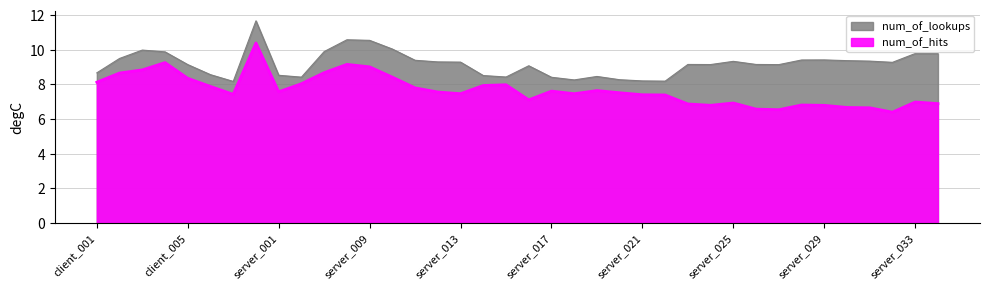

In num_of_hits, how many points are higher than both neighbors (excluding endpoints)?

9